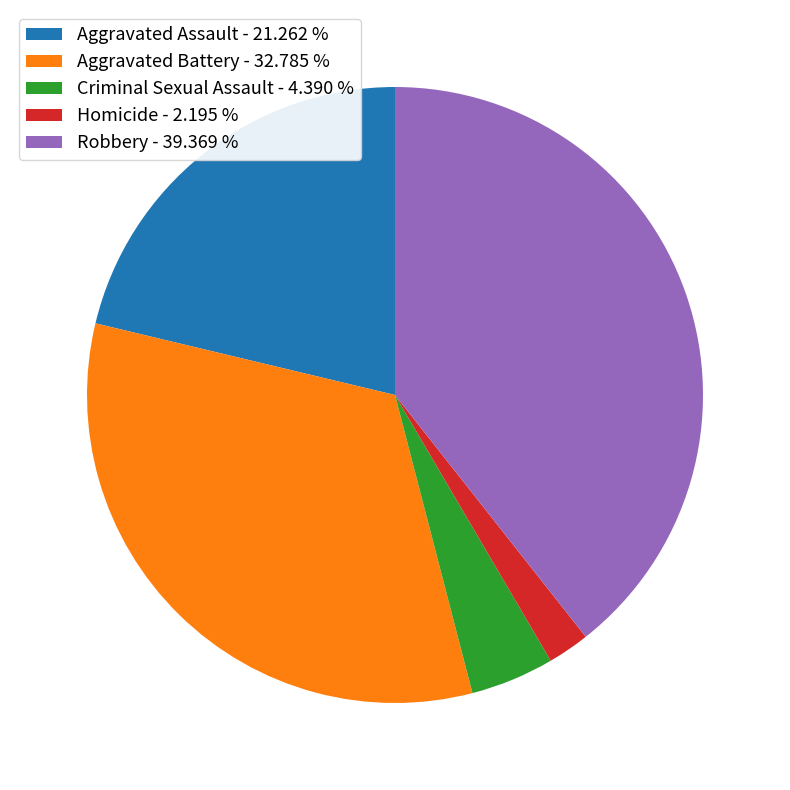

Does any single category account for the majority?

No